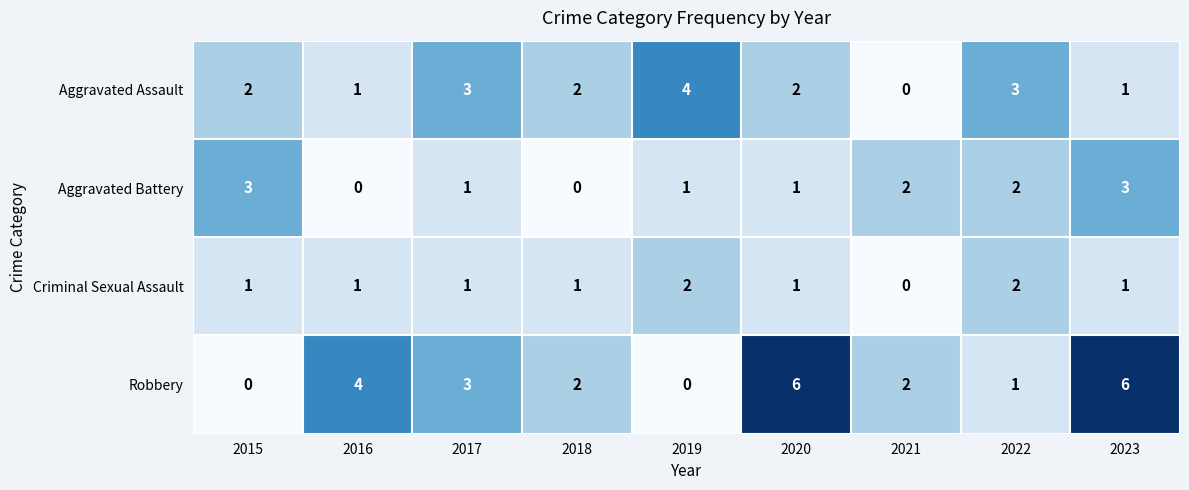

Rank the series by their average value, from lowest to highest.

Criminal Sexual Assault, Aggravated Battery, Aggravated Assault, Robbery